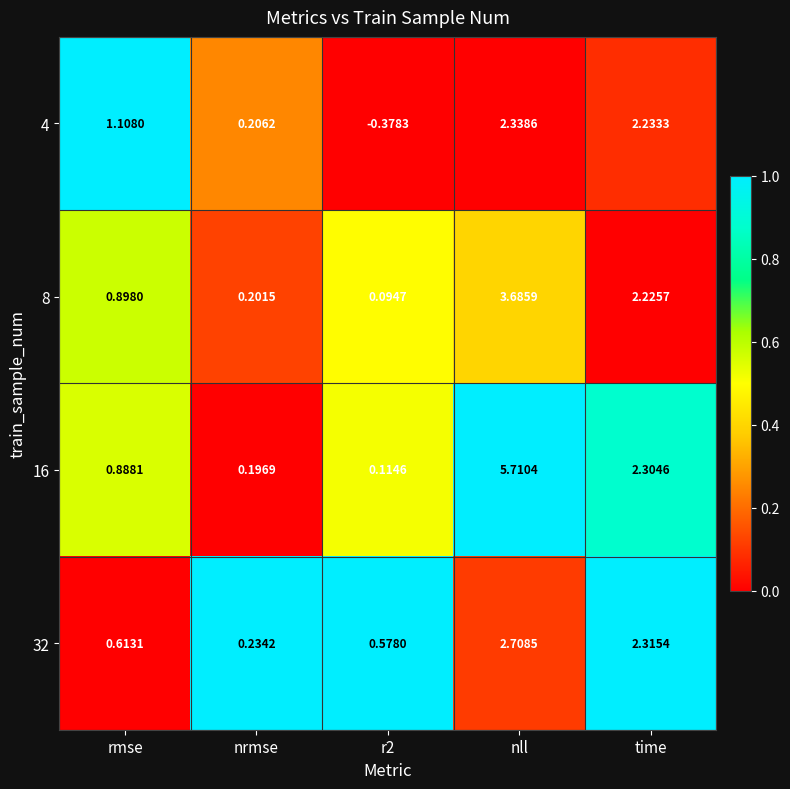

Which category has the highest value in the 4 series?

nll